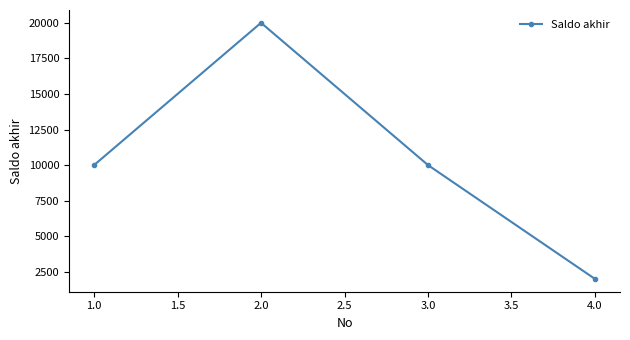

What is the change in value from 1.0 to 4.0?

-8000